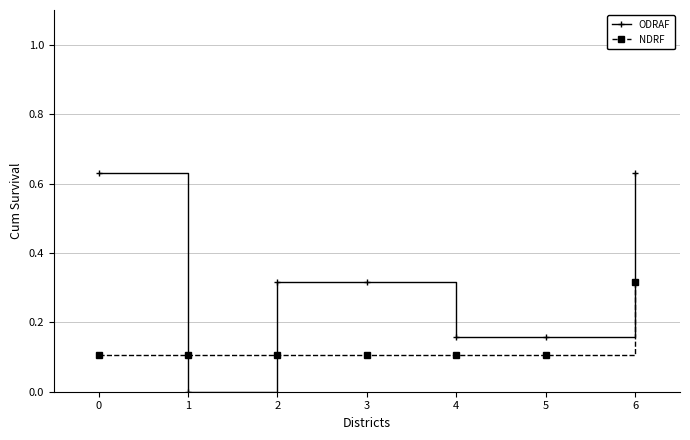

Where do NDRF and ODRAF first cross each other?

0 and 1